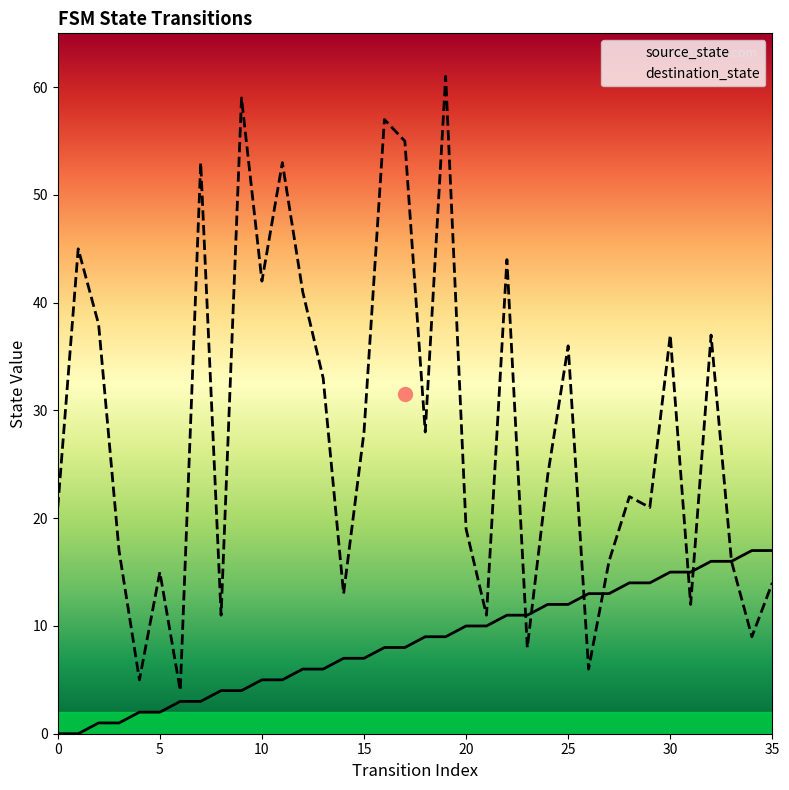

Between which two adjacent categories do destination_state and source_state first intersect?

22 and 23